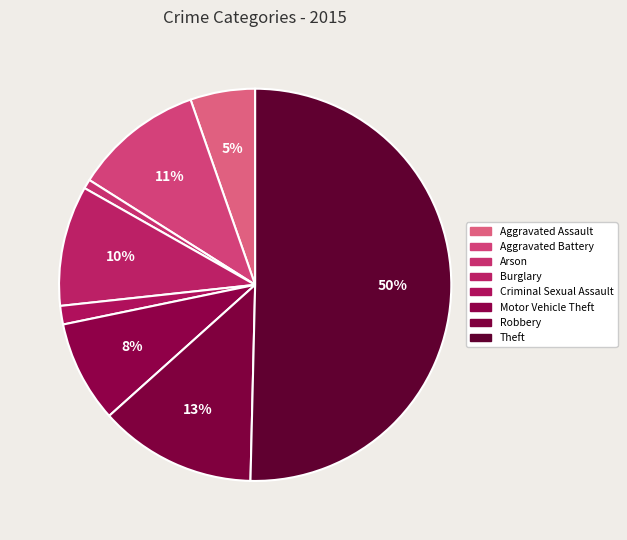

Count the number of slices in the pie.

8